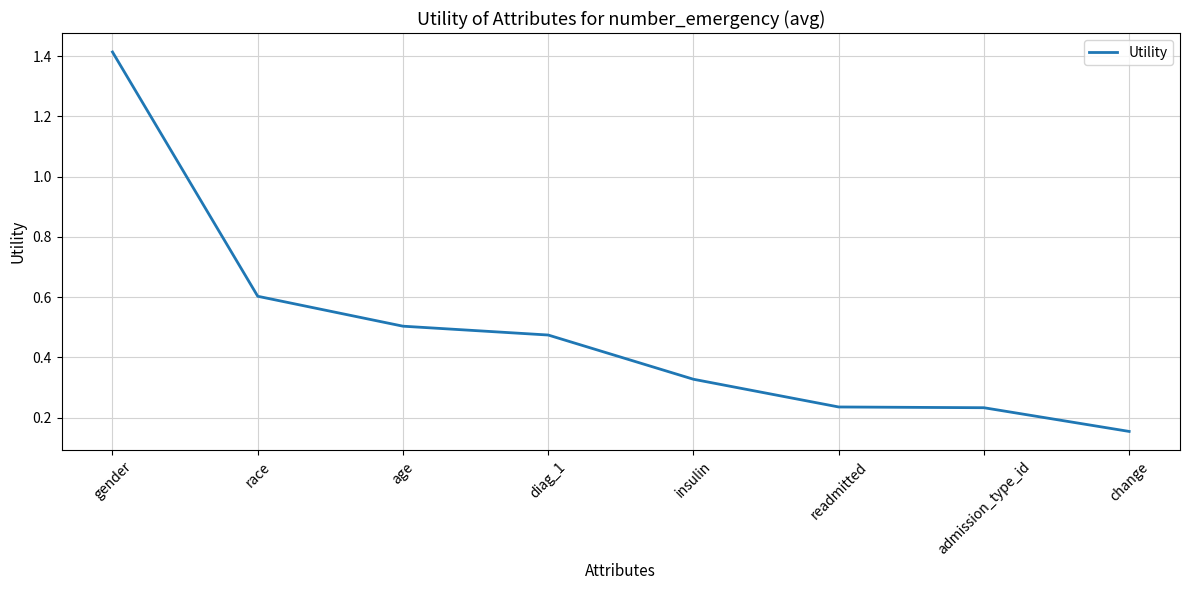

What position from the left is admission_type_id?

7